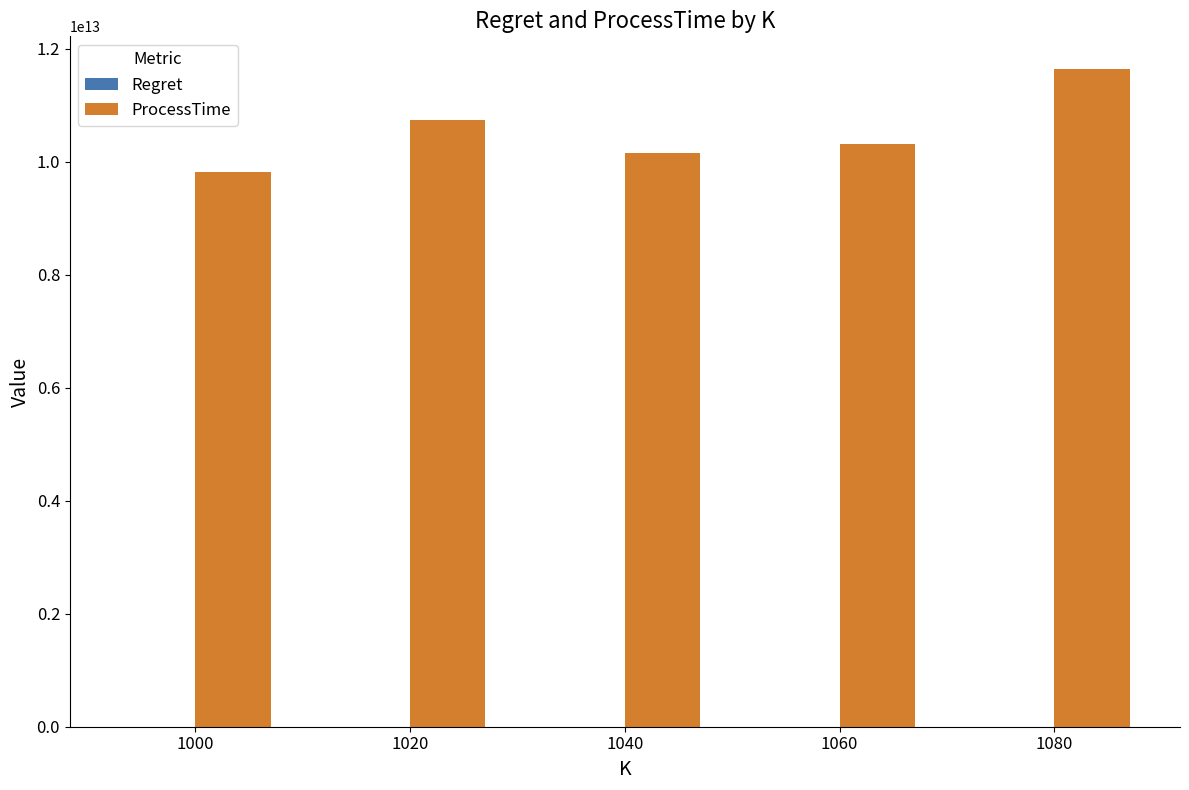

Which series changed the most between 1040 and 1080?

ProcessTime